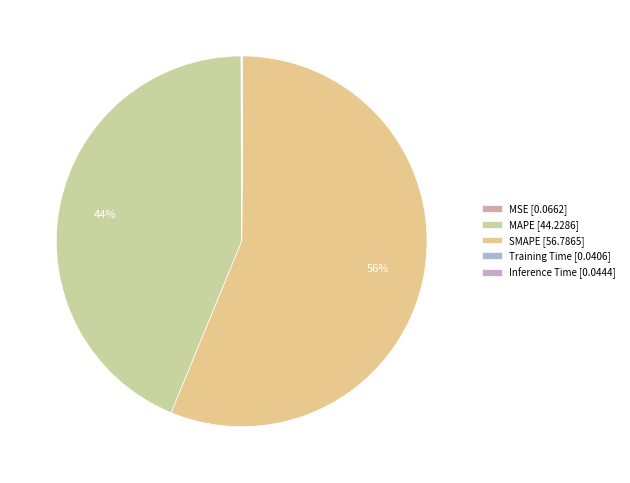

Which slice is the largest?

SMAPE